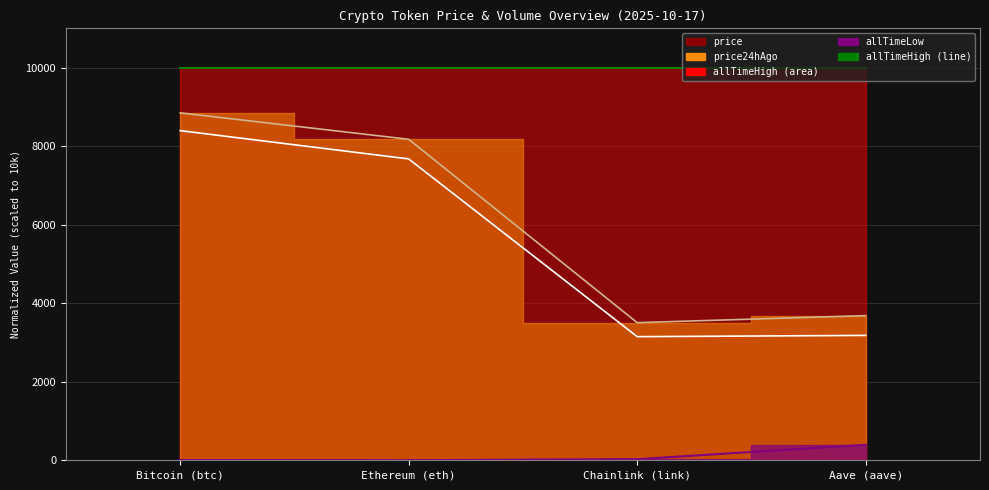

Is it true that the value at Ethereum (eth) is 0.9?

True